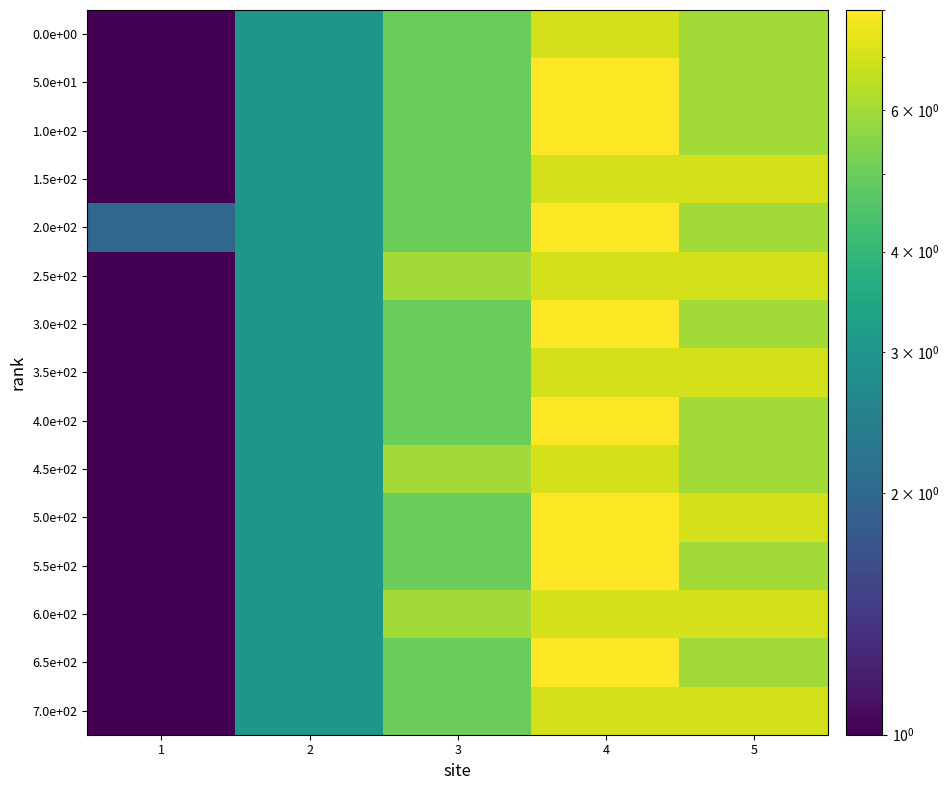

Reading right to left, list all the values displayed in this chart.

0.0e+00: 5=6	4=7	3=5	2=3	1=1
5.0e+01: 5=6	4=8	3=5	2=3	1=1
1.0e+02: 5=6	4=8	3=5	2=3	1=1
1.5e+02: 5=7	4=7	3=5	2=3	1=1
2.0e+02: 5=6	4=8	3=5	2=3	1=2
2.5e+02: 5=7	4=7	3=6	2=3	1=1
3.0e+02: 5=6	4=8	3=5	2=3	1=1
3.5e+02: 5=7	4=7	3=5	2=3	1=1
4.0e+02: 5=6	4=8	3=5	2=3	1=1
4.5e+02: 5=6	4=7	3=6	2=3	1=1
5.0e+02: 5=7	4=8	3=5	2=3	1=1
5.5e+02: 5=6	4=8	3=5	2=3	1=1
6.0e+02: 5=7	4=7	3=6	2=3	1=1
6.5e+02: 5=6	4=8	3=5	2=3	1=1
7.0e+02: 5=7	4=7	3=5	2=3	1=1